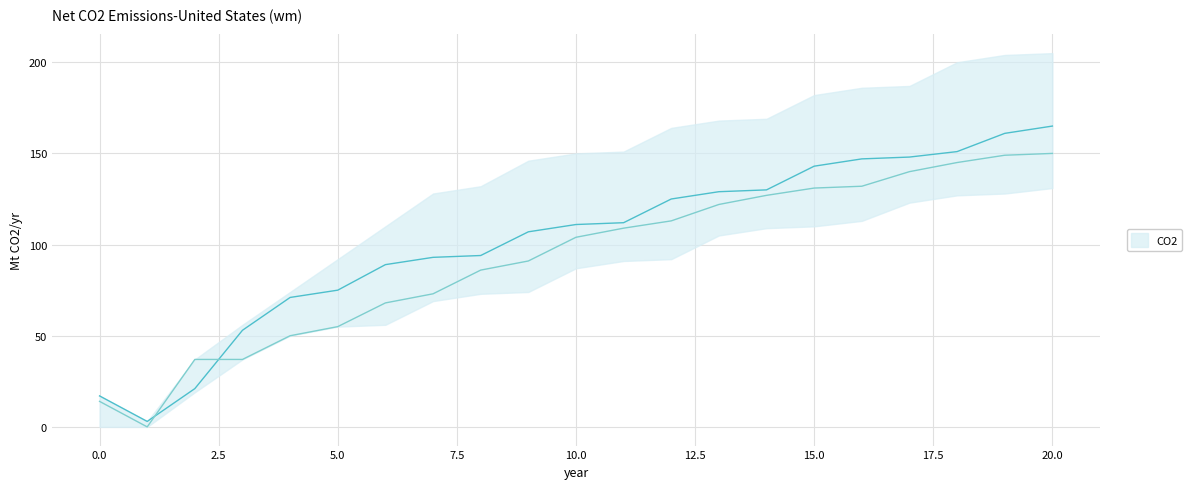

At which category does the chart reach its minimum across all series?

1